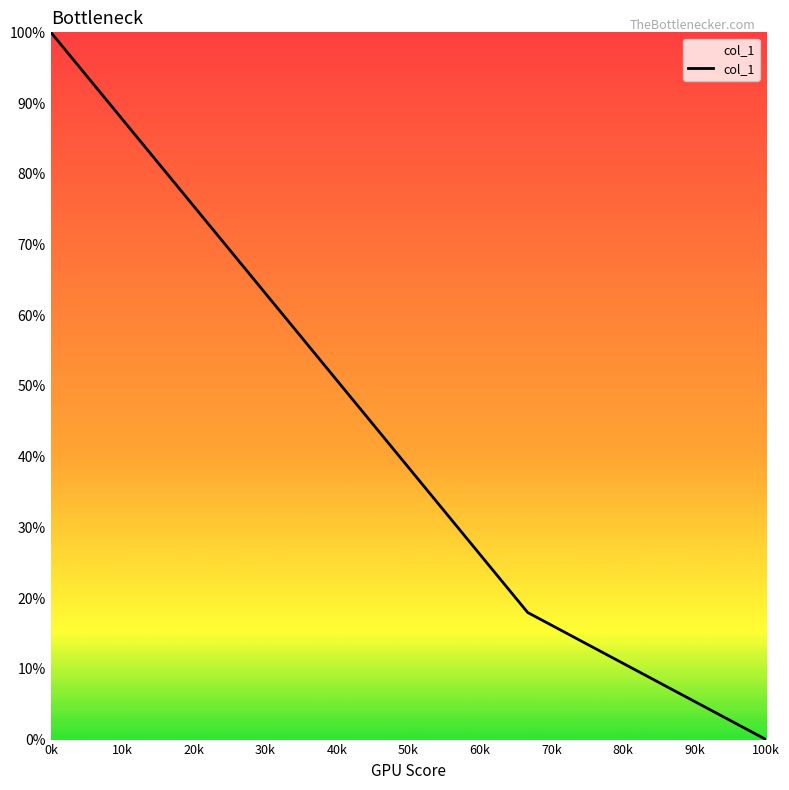

What is the value of the 1st point from the left?

1.0